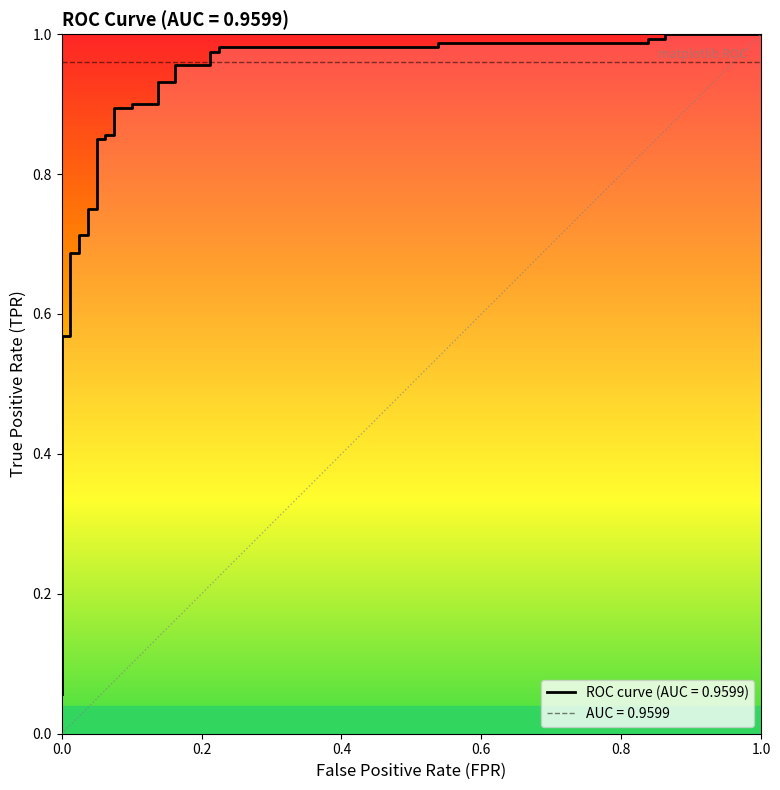

What is the maximum value shown in the chart?

1.0